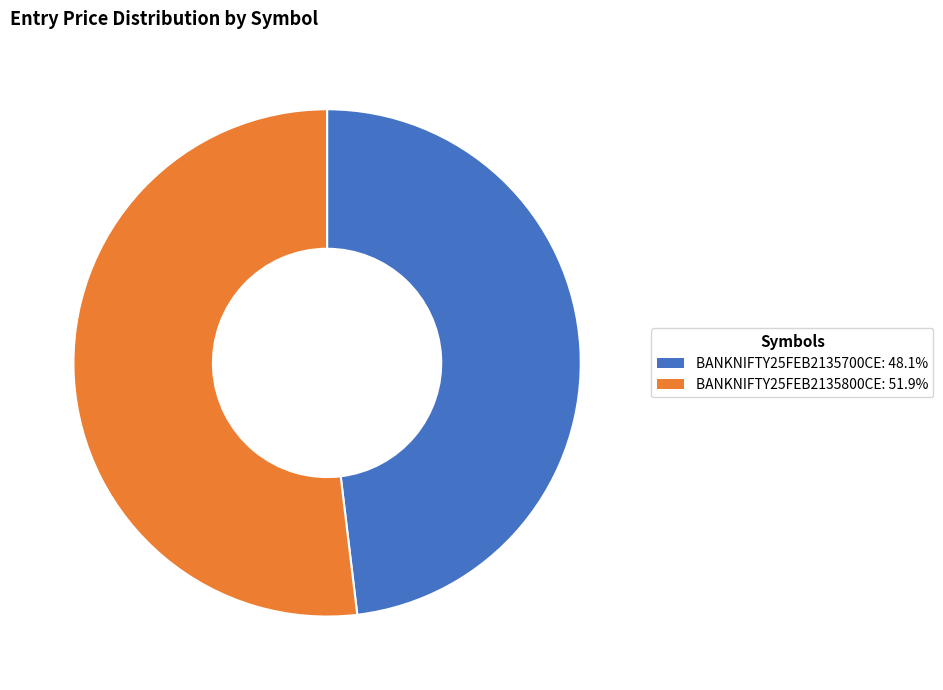

Do BANKNIFTY25FEB2135700CE and BANKNIFTY25FEB2135800CE together represent more than half of the pie?

Yes